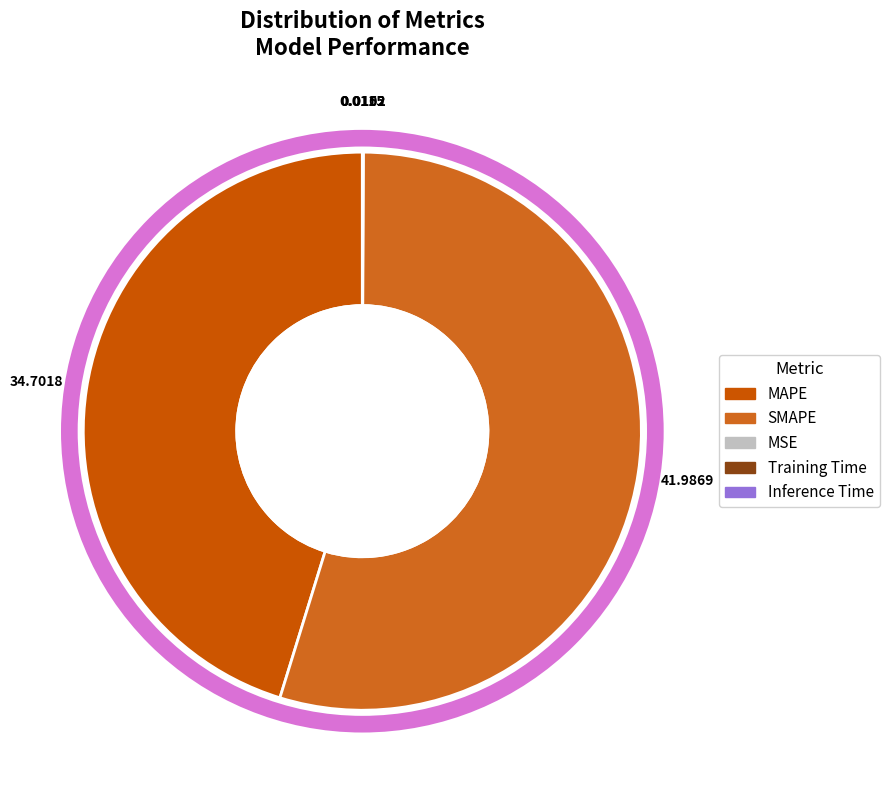

Does SMAPE represent more than half of the total?

Yes